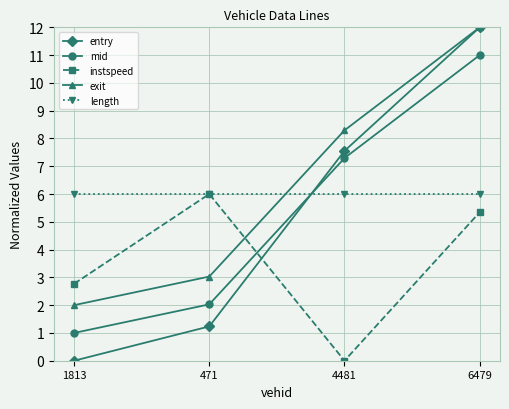

True or false: exit and length intersect in this chart.

True